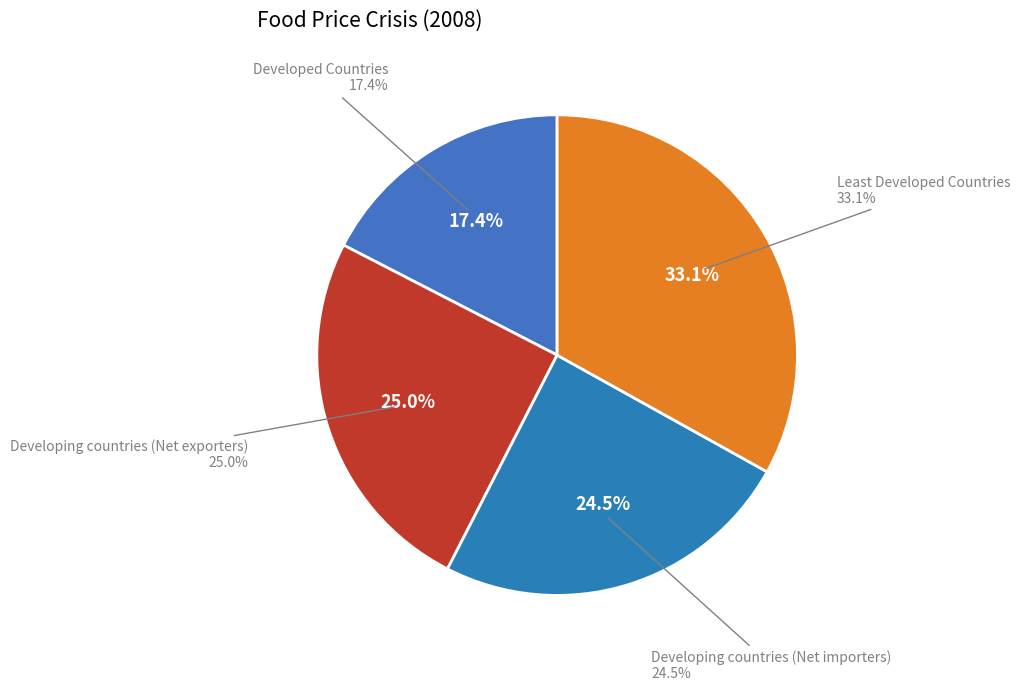

To the nearest percent, what is the average slice percentage?

25%